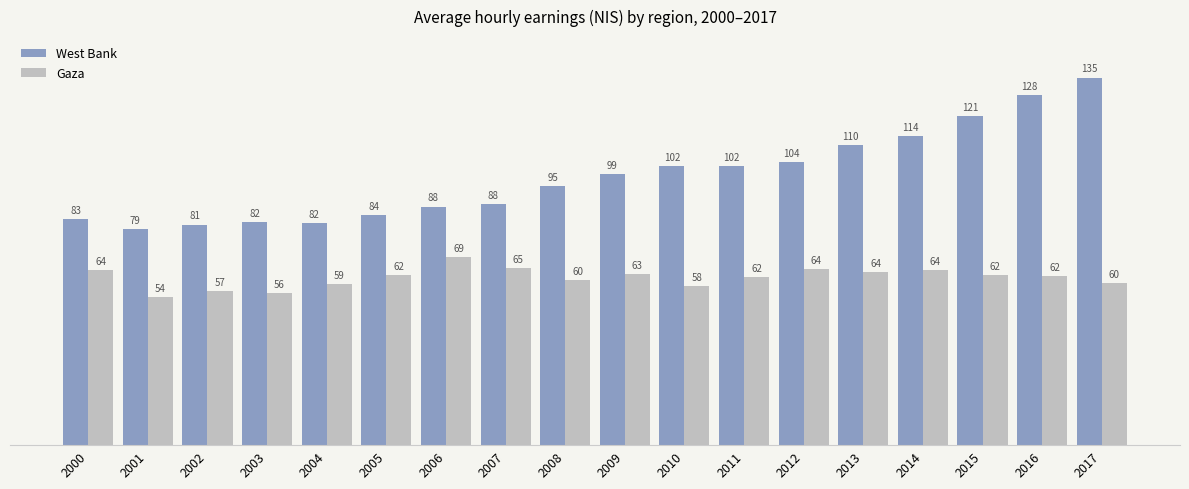

What is the maximum value shown in the chart?

134.8